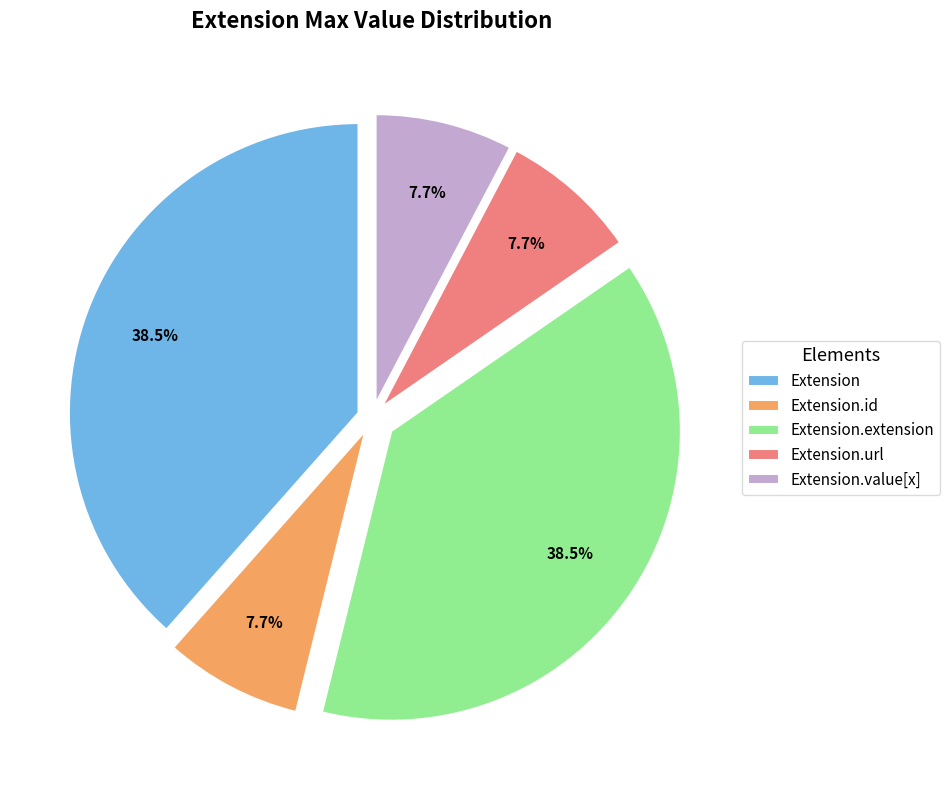

How much of the chart is everything except Extension.id?

92.3%